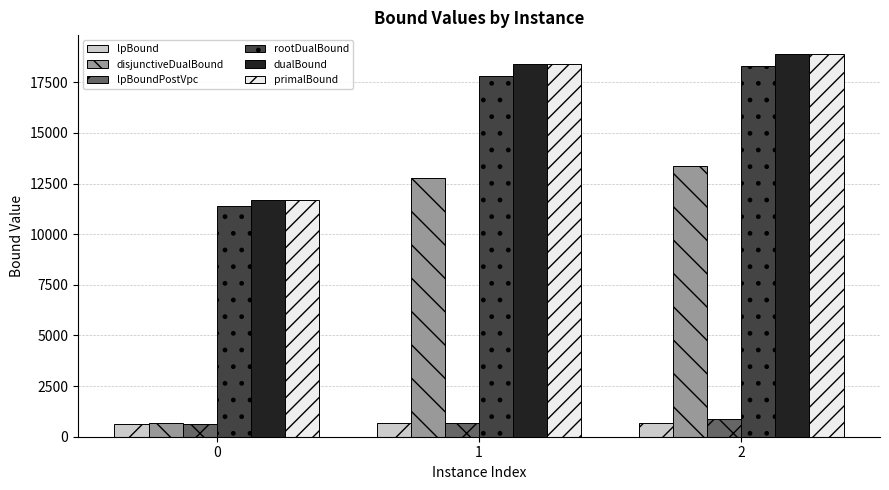

The disjunctiveDualBound series shows 12775.8 at 1. True or false?

True